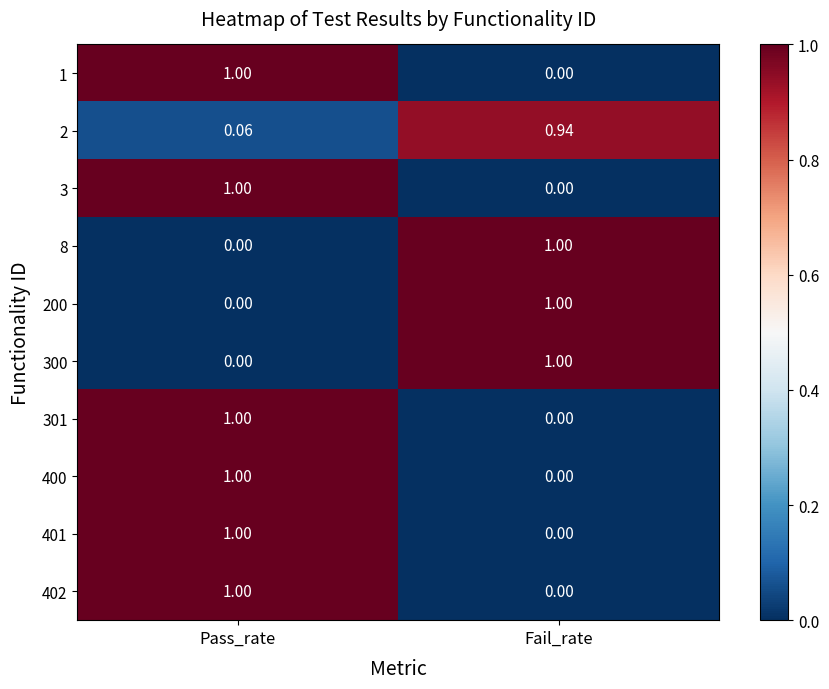

Where is 200 nearest to the value 0?

Pass_rate